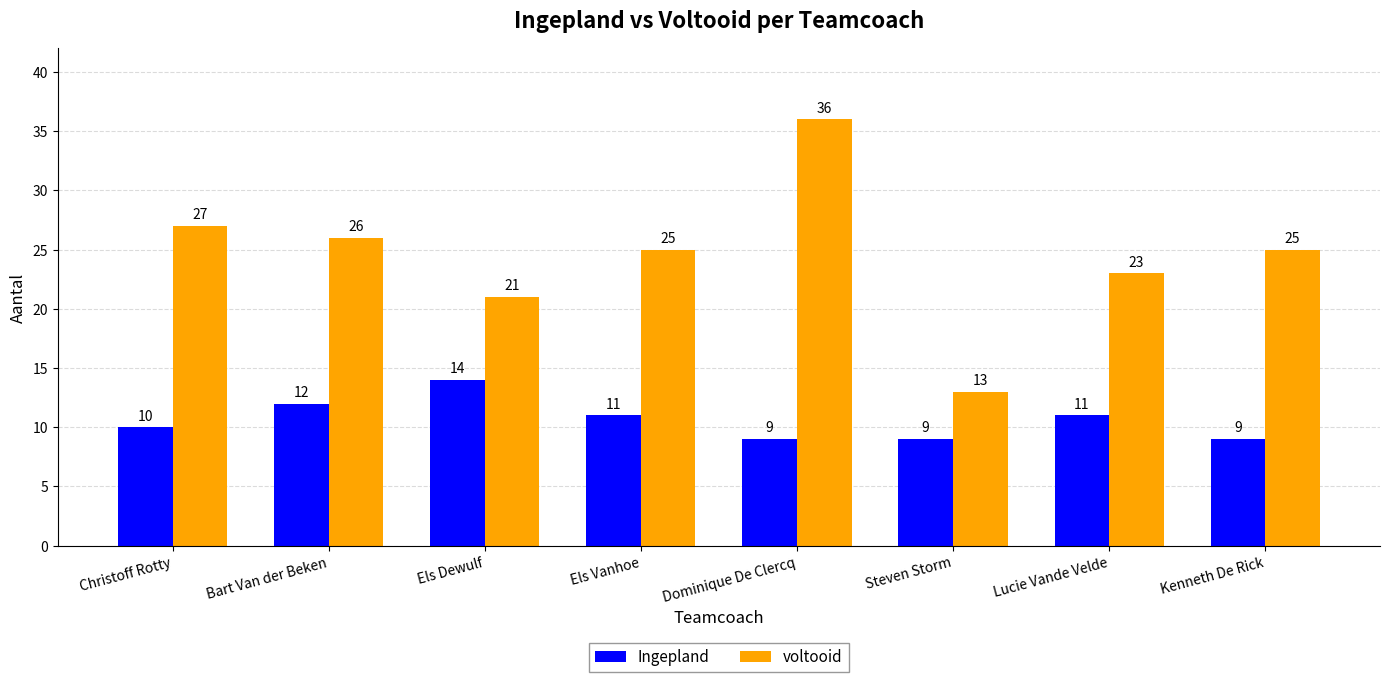

Reading right to left, list all the values displayed in this chart.

Ingepland: 9	11	9	9	11	14	12	10
voltooid: 25	23	13	36	25	21	26	27